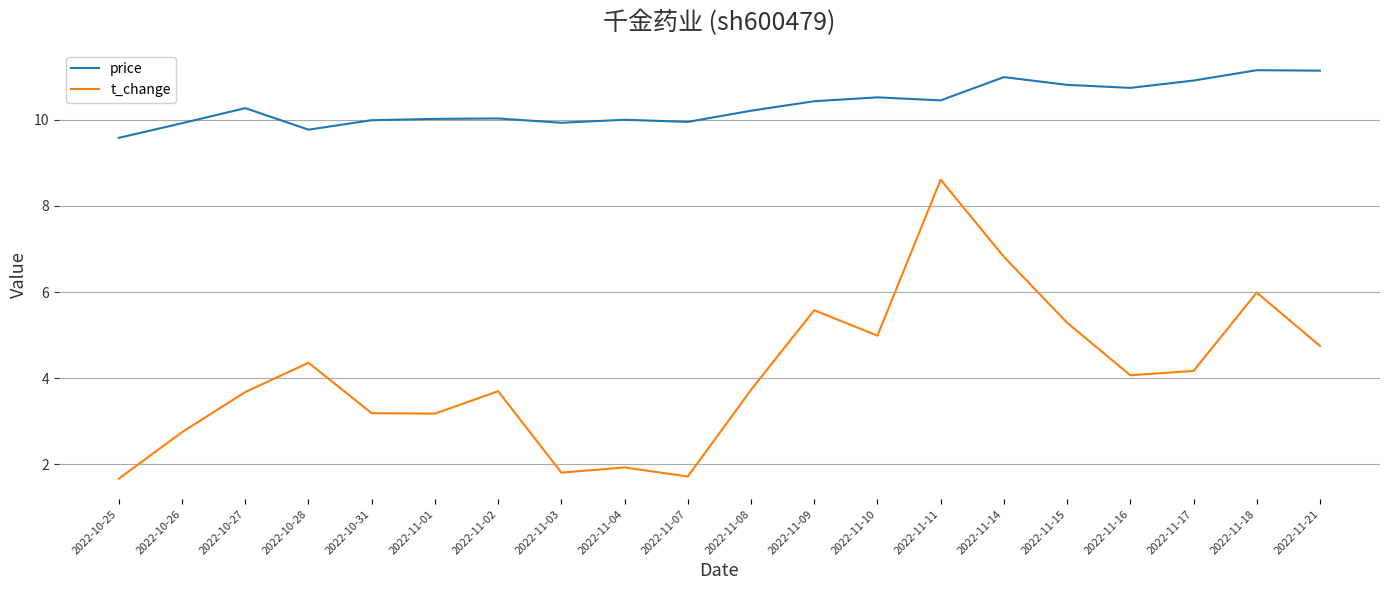

Is it true that t_change equals 5.3 at 2022-11-15?

True